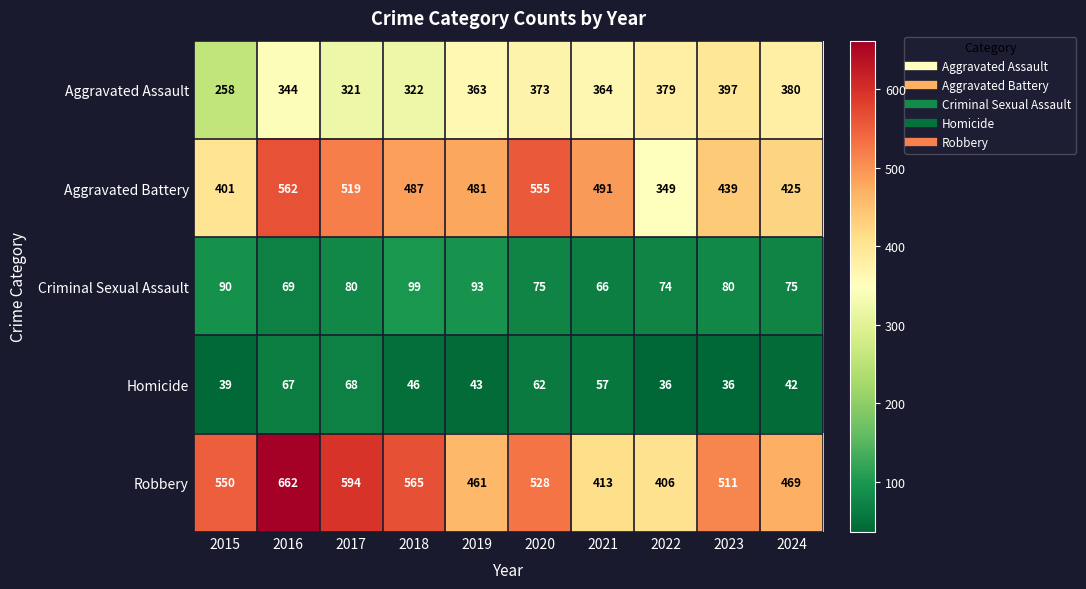

What is the minimum value shown in the chart?

36